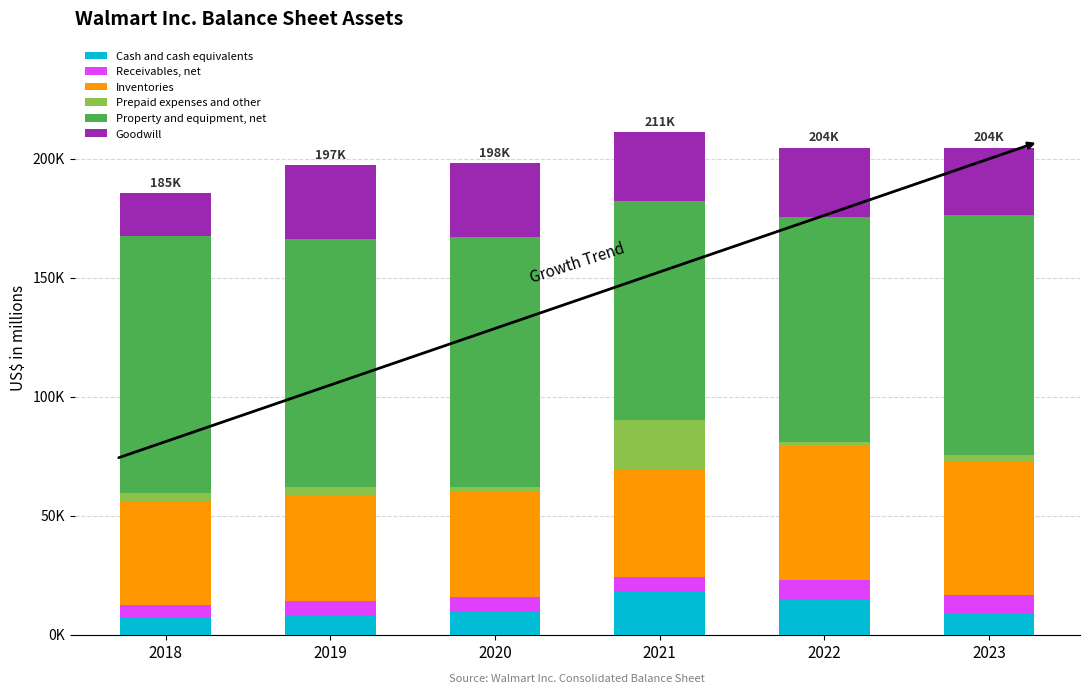

What are all the series names shown in the legend?

Cash and cash equivalents, Receivables, net, Inventories, Prepaid expenses and other, Property and equipment, net, Goodwill